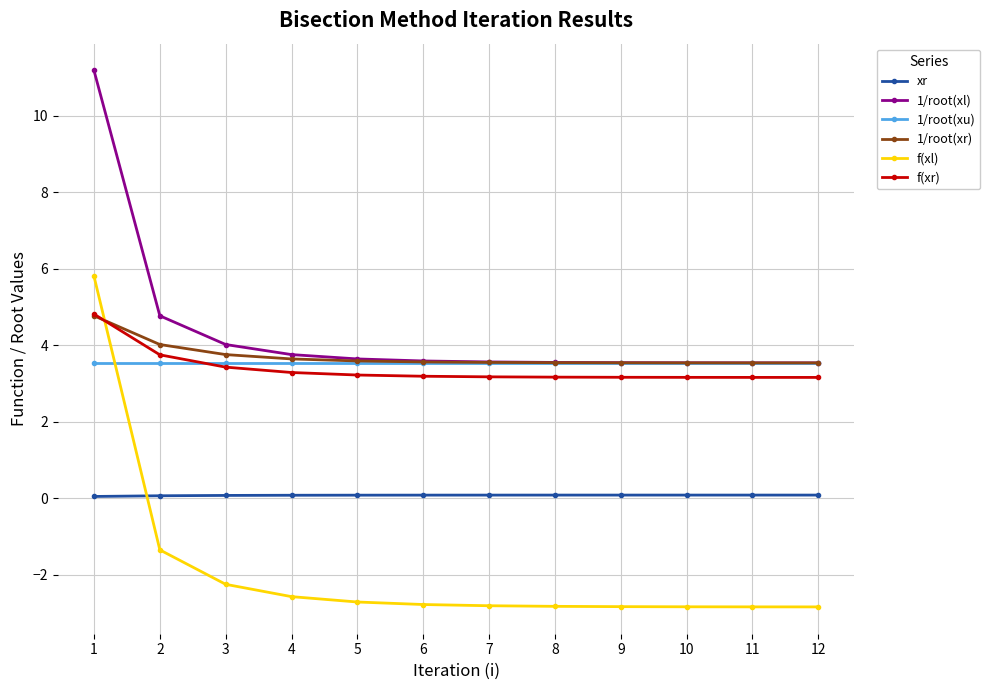

Does the chart have visible grid lines?

Yes